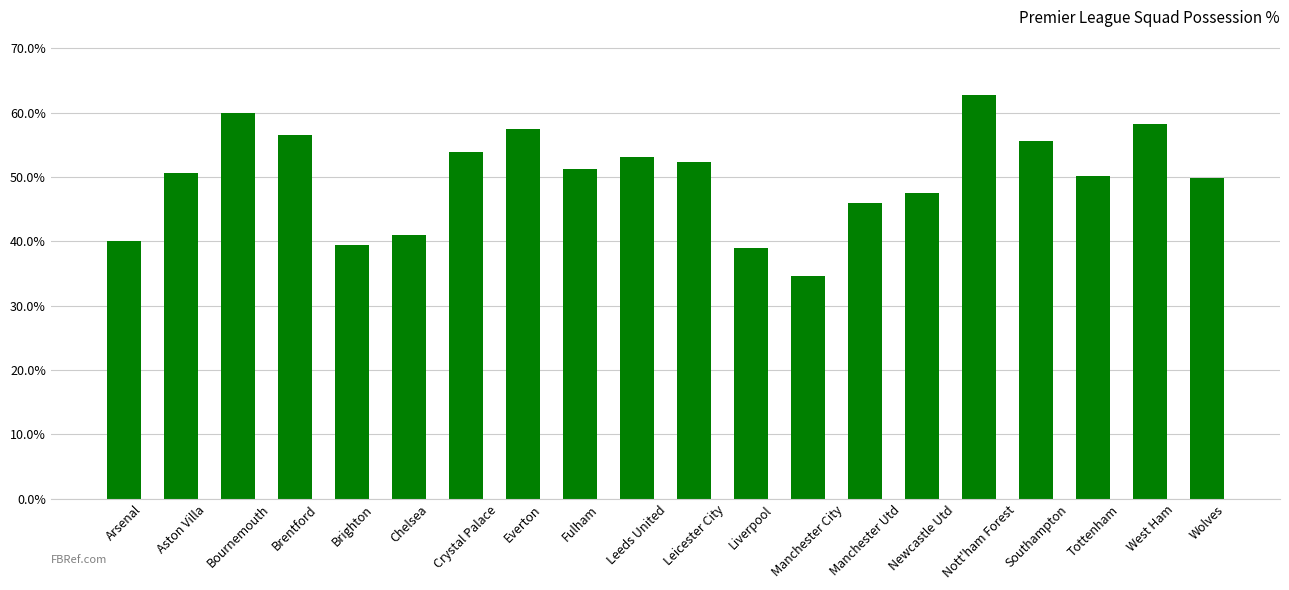

What is the difference between the second highest and second lowest values?

21.0